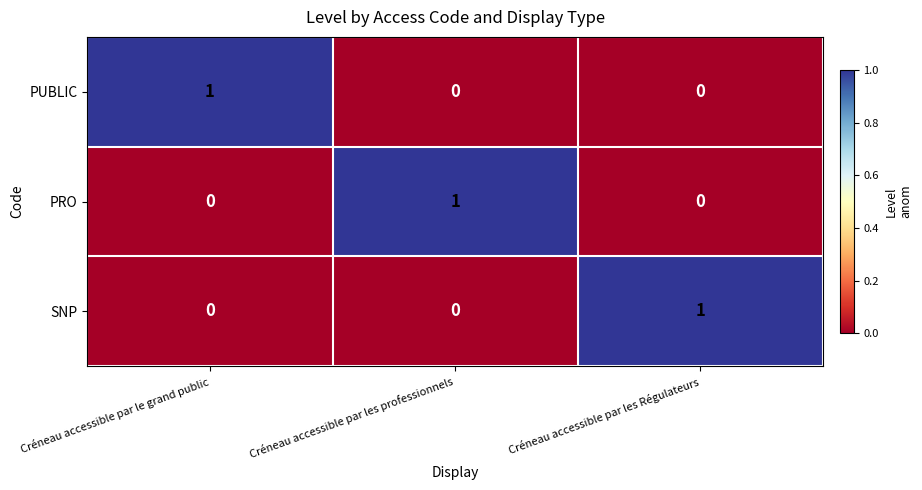

Is the value of SNP at Créneau accessible par le grand public greater than the value of PUBLIC at Créneau accessible par le grand public?

No